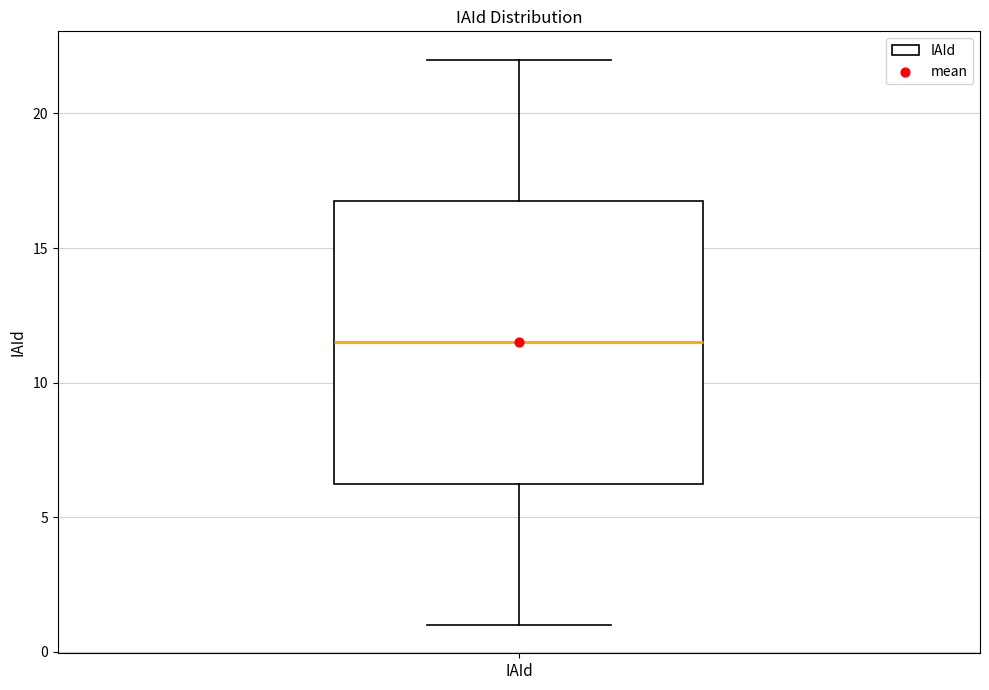

Transcribe this box plot: give where the median line is, the range the box spans, and where the two whiskers end, as read against the y-axis. The values are not printed on the chart, so give them approximately, as read against the axis.

median 11.5, box 6.5 to 17.0, whiskers 1.0 to 22.0